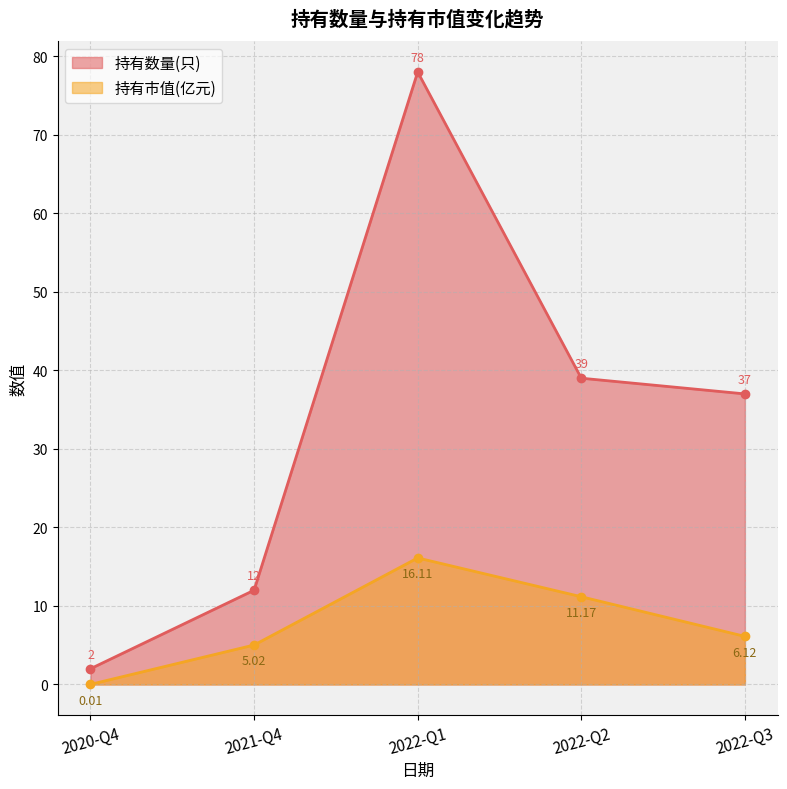

What is the highest value of the 持有数量(只) series?

78.0